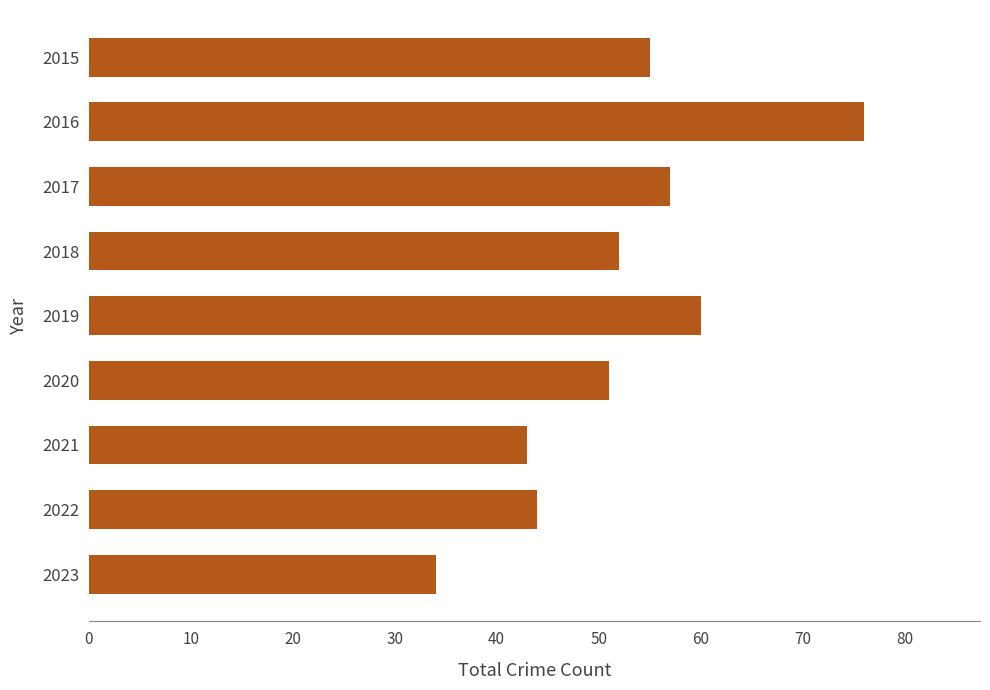

List the labels in order of value, largest first.

2016, 2019, 2017, 2015, 2018, 2020, 2022, 2021, 2023